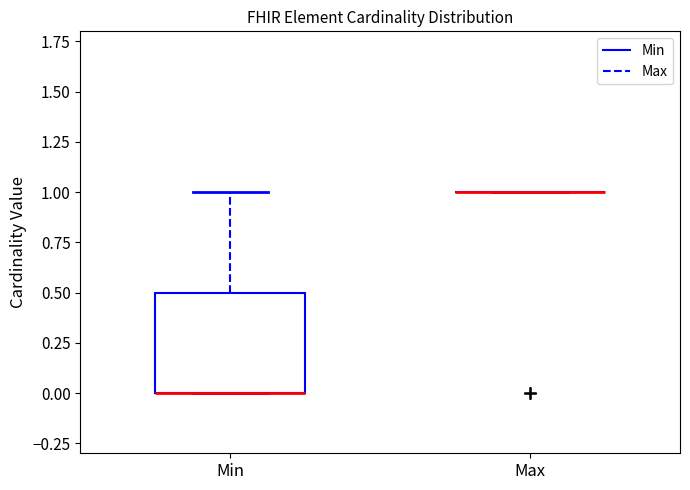

Where is the lower edge of the box for Min on the y-axis? The values are not printed on the chart, so give them approximately, as read against the axis.

0.0